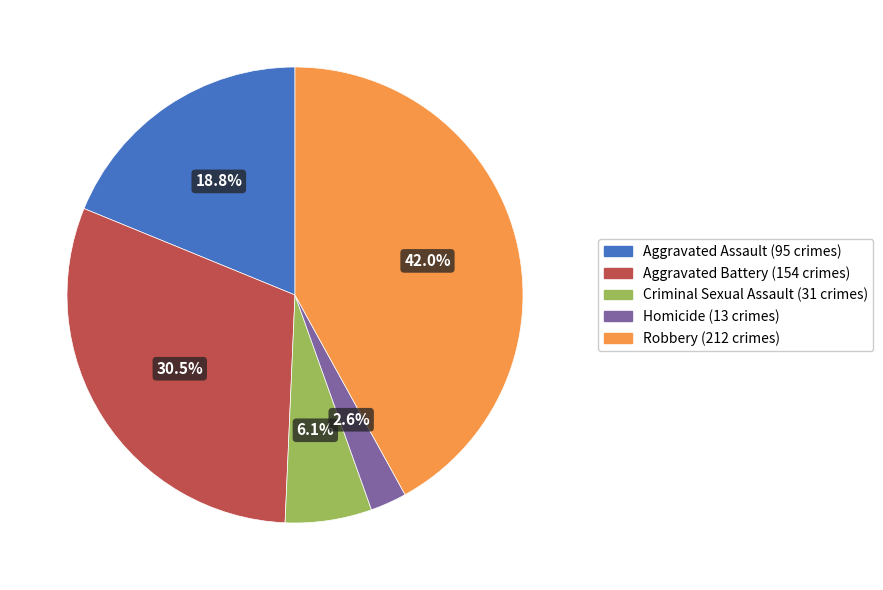

To the nearest percent, what is the difference between the Robbery and Criminal Sexual Assault slice percentages?

36%